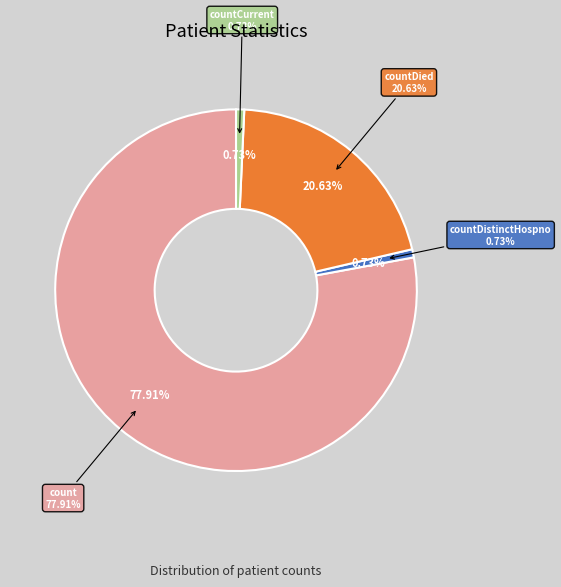

What is the majority slice?

count